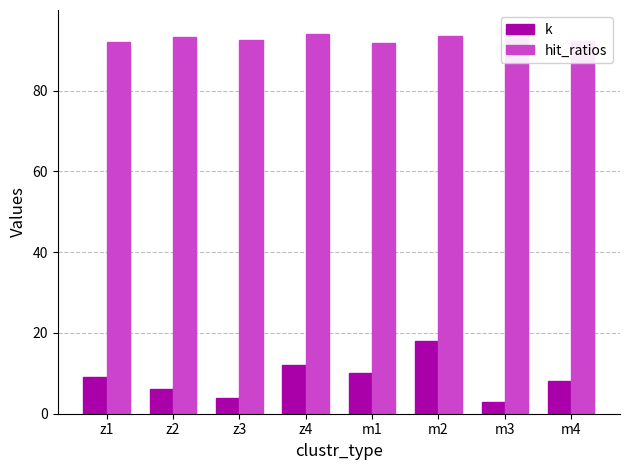

What are all the series names shown in the legend?

k, hit_ratios